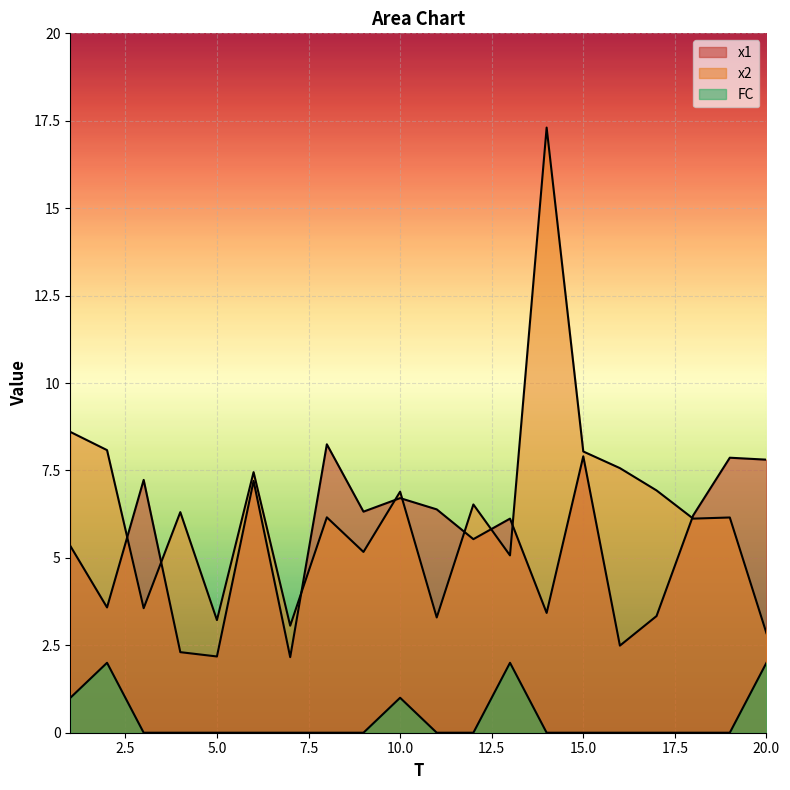

True or false: x2 and FC intersect in this chart.

False